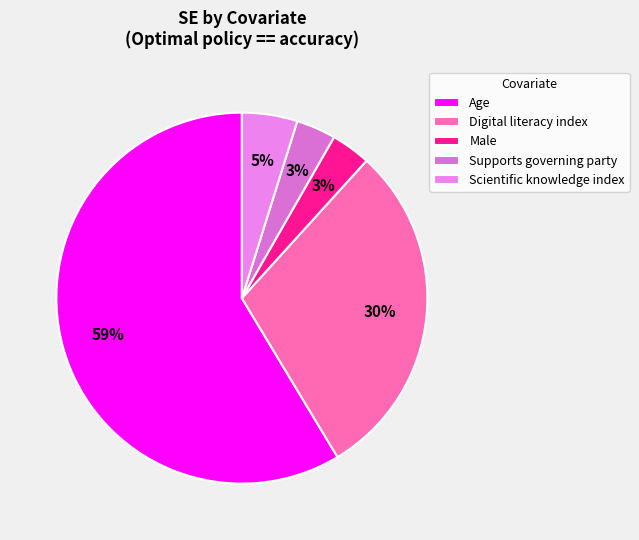

The Male slice represents 3% of the pie. True or false?

True